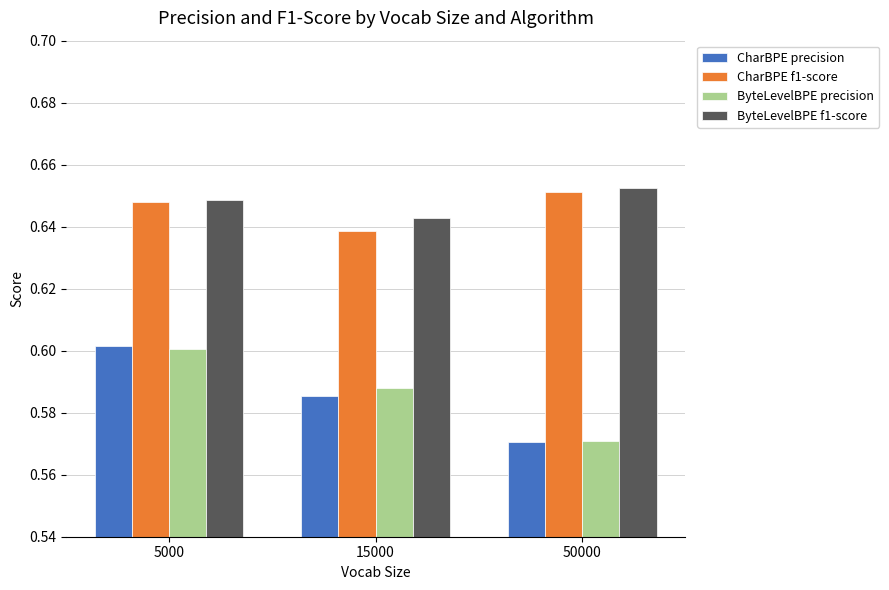

Which category has the lowest value in the ByteLevelBPE f1-score series?

15000